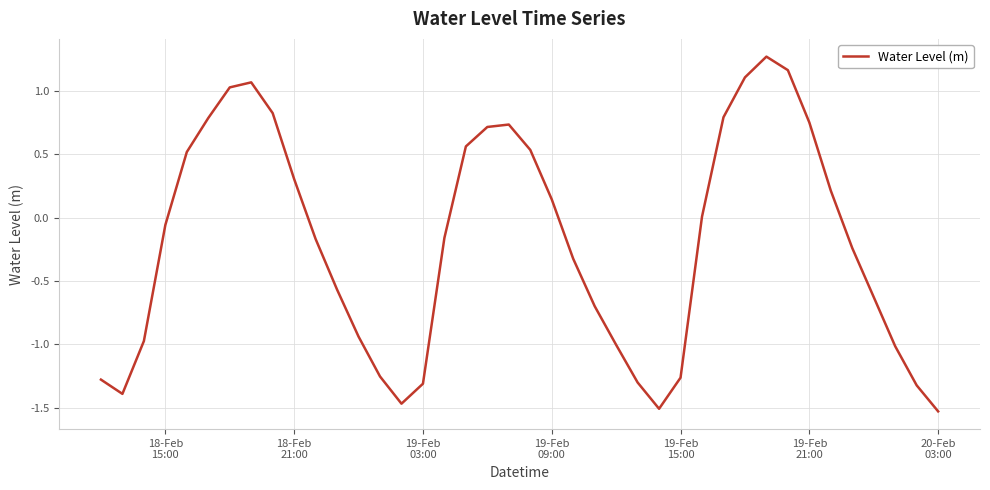

What is the difference between the maximum and minimum values?

2.8